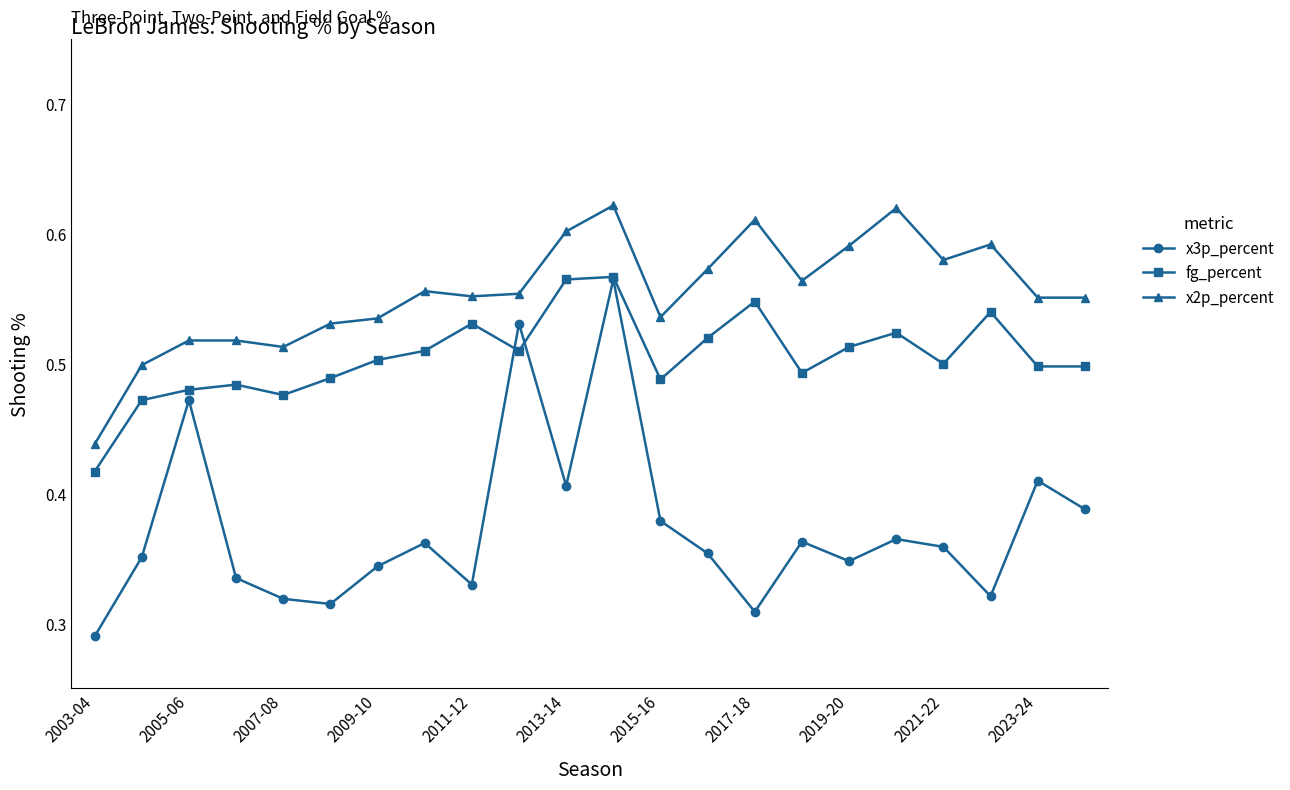

True or false: x2p_percent and x3p_percent cross at least once.

False